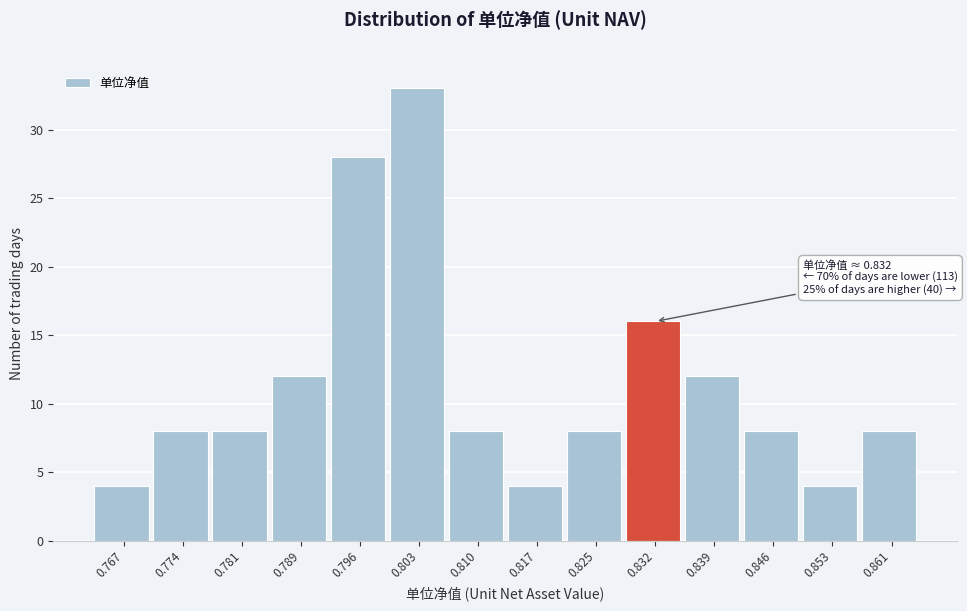

Reading right to left, extract all data points from this chart.

8	4	8	12	16	8	4	8	33	28	12	8	8	4